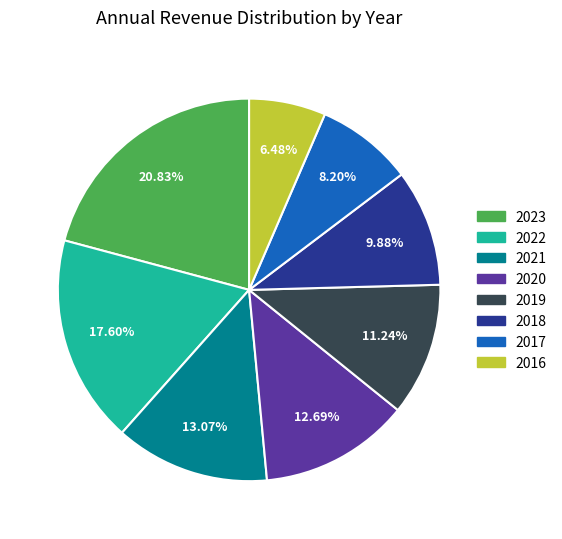

Combined, do 2022 and 2018 account for over 50%?

No